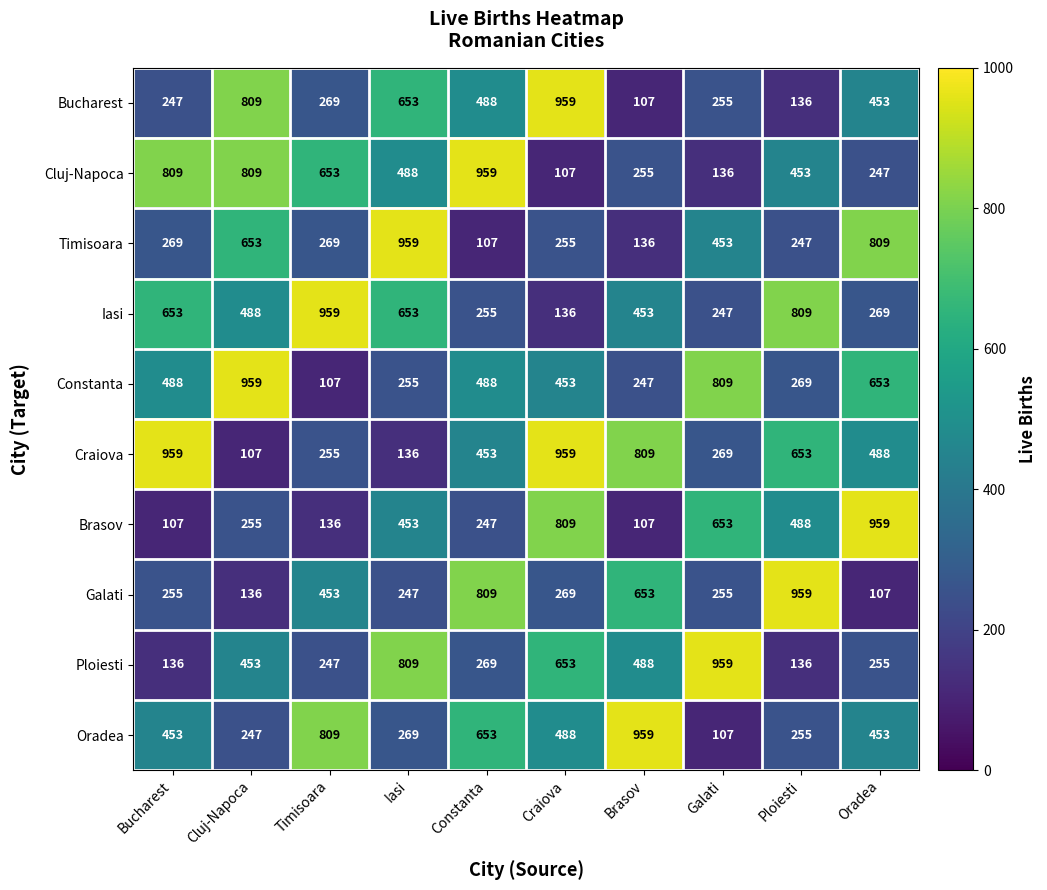

What is the difference between the maximum and second lowest values in the Ploiesti series?

823